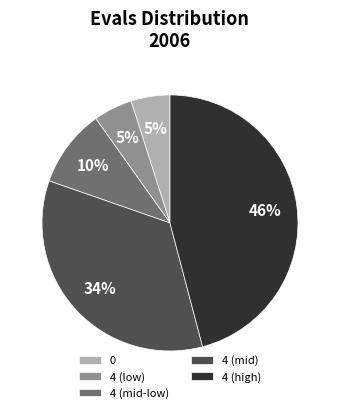

Does 0 account for over 50% of the chart?

No